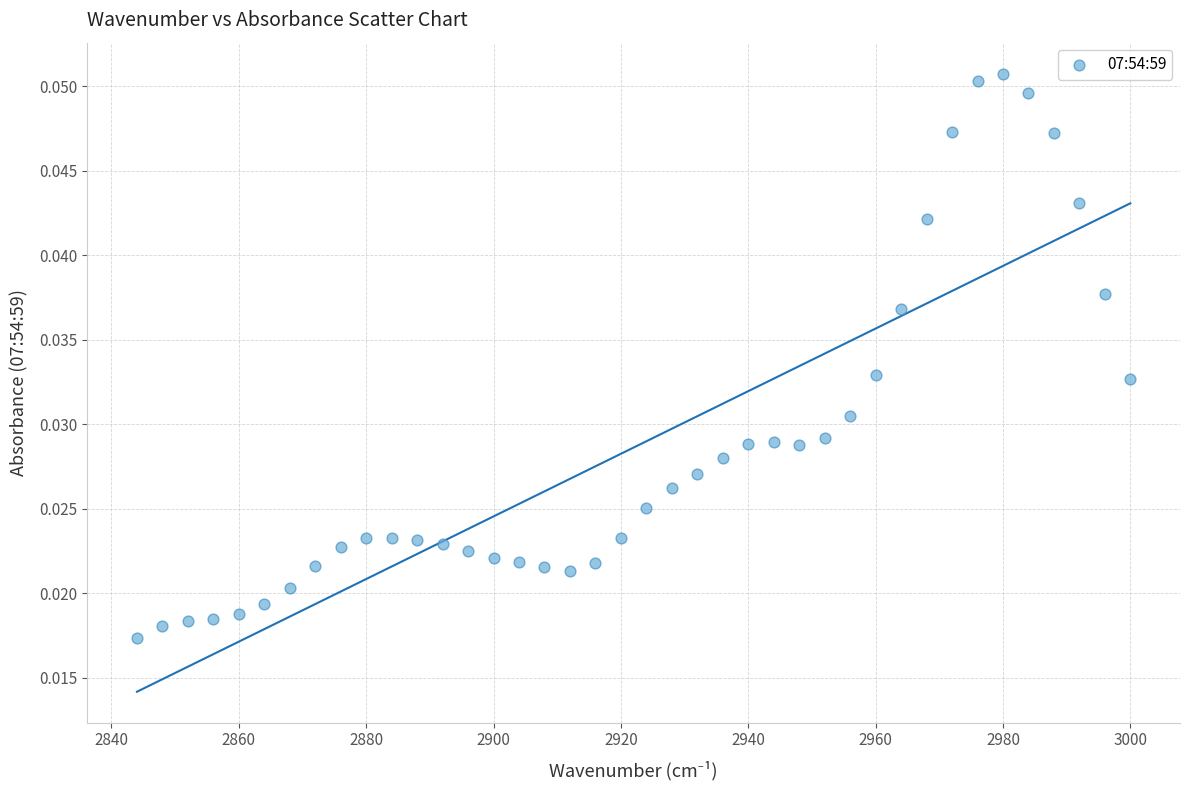

What is the range of X values (max minus min)?

156.0